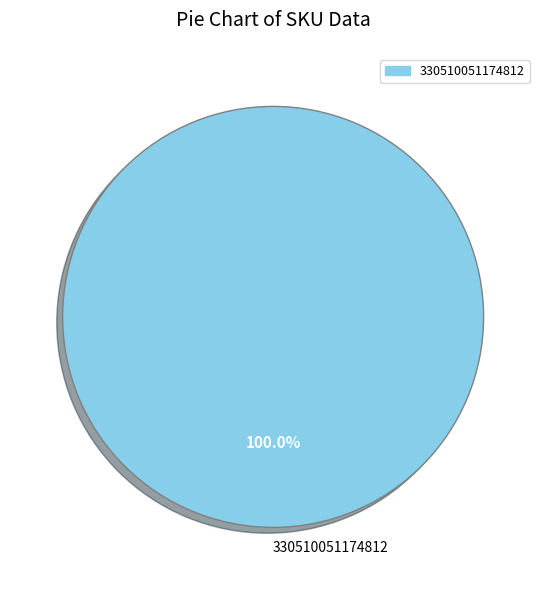

Which slice represents more than half of the pie?

330510051174812